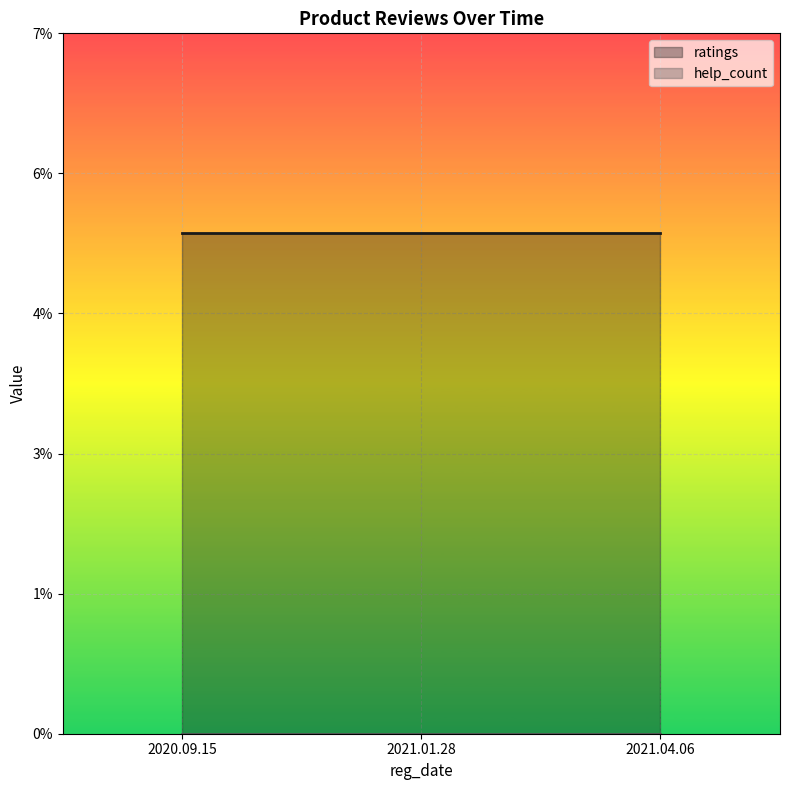

Reading right to left, list all the values displayed in this chart.

ratings: 5	5	5
help_count: 0	0	0